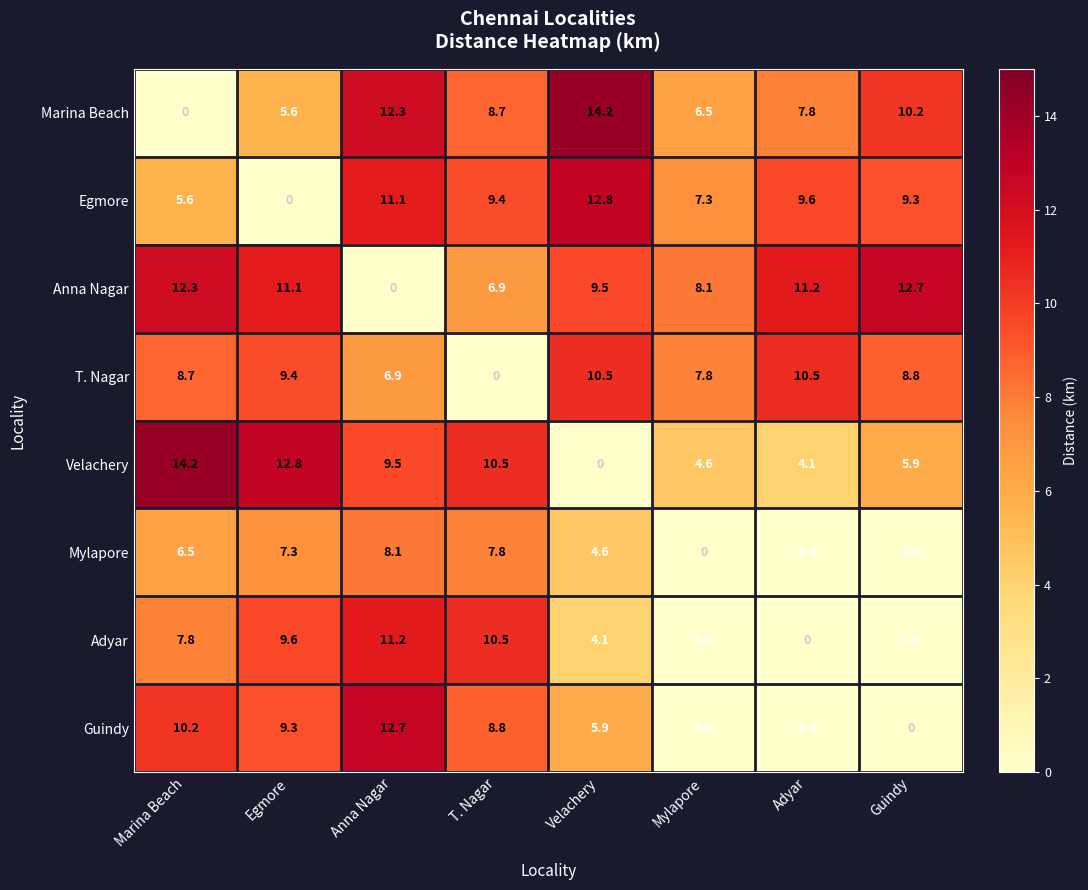

Between Marina Beach and Adyar, which series saw the biggest shift?

Guindy